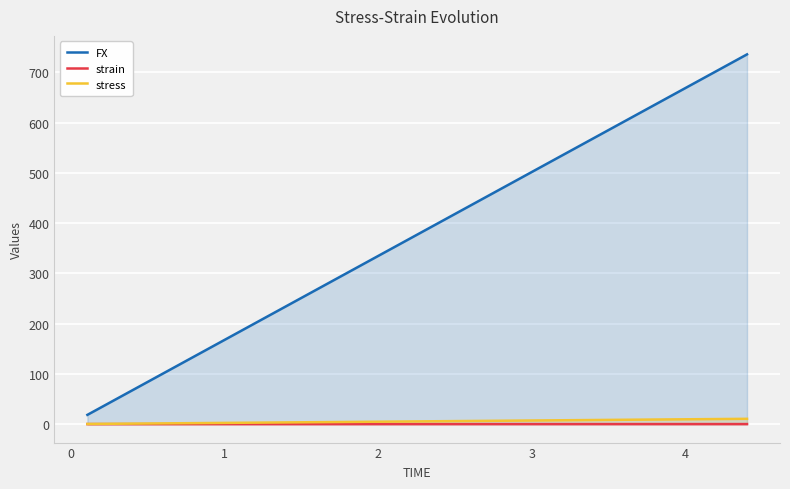

Which series has the largest total across all categories?

FX